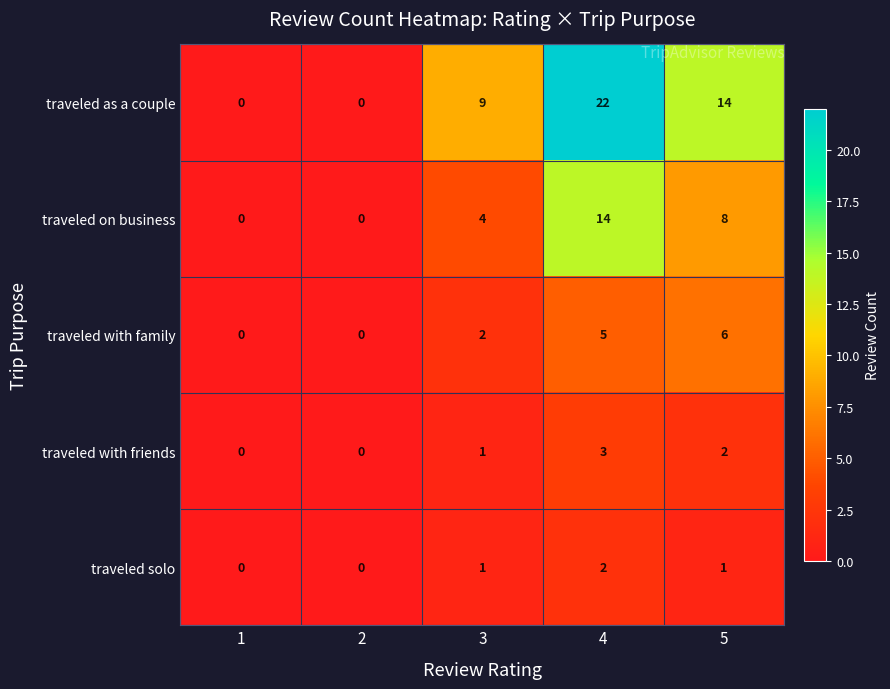

Reading left to right, list all the values displayed in this chart.

traveled as a couple: 1=0	2=0	3=9	4=22	5=14
traveled on business: 1=0	2=0	3=4	4=14	5=8
traveled with family: 1=0	2=0	3=2	4=5	5=6
traveled with friends: 1=0	2=0	3=1	4=3	5=2
traveled solo: 1=0	2=0	3=1	4=2	5=1